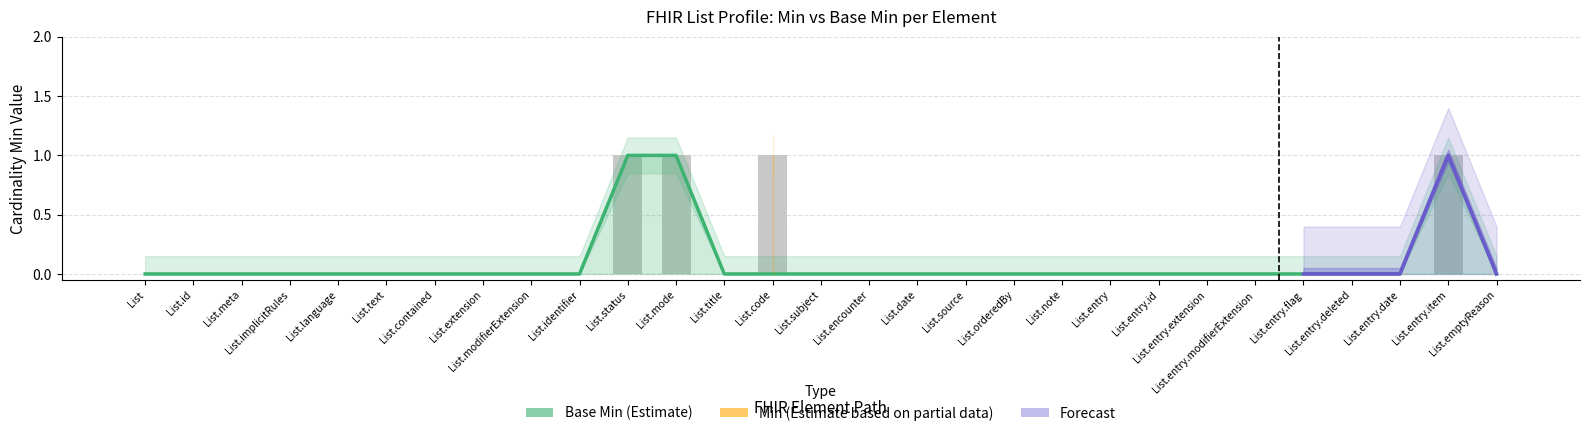

Count the Base Min values in the range 0 to 1.

29